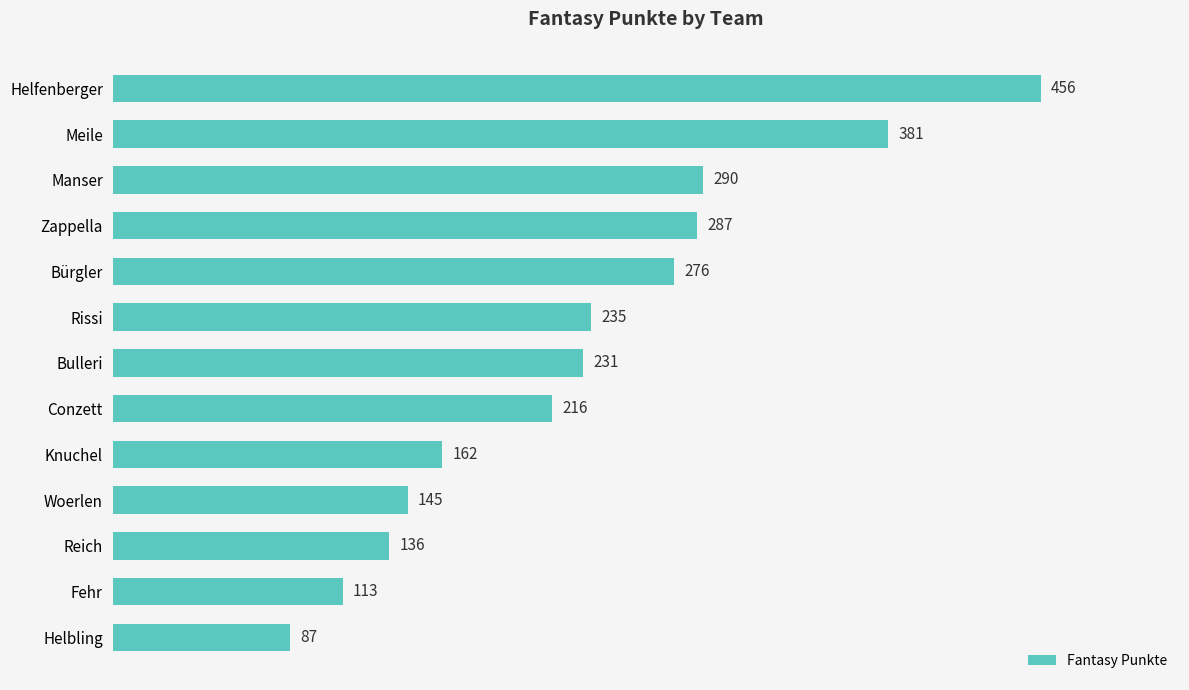

Count the number of categories in the chart.

13